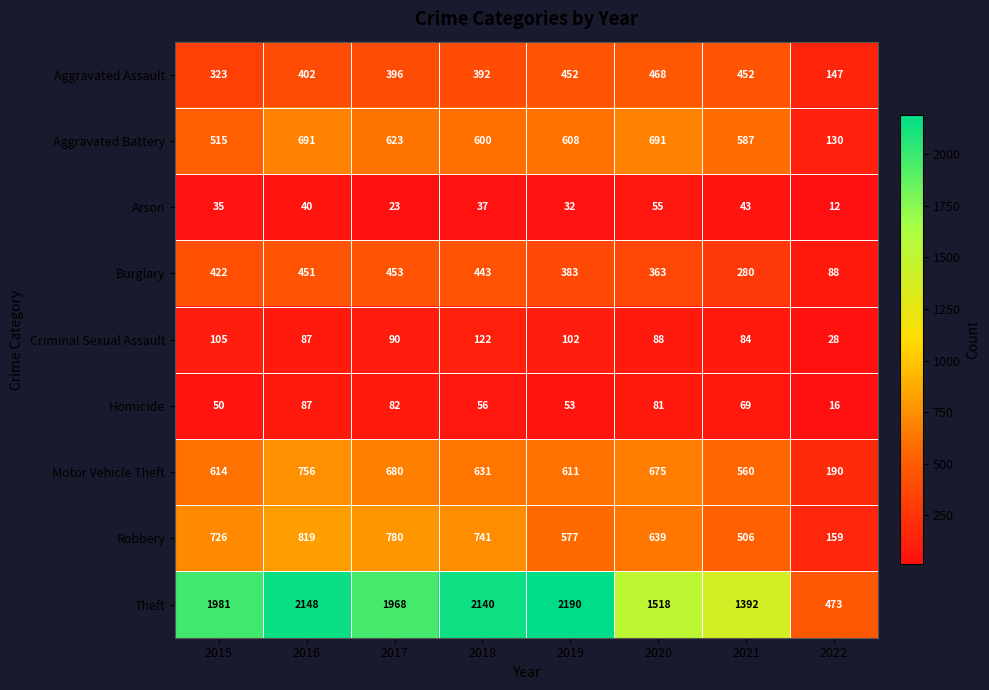

How many data points in Criminal Sexual Assault are less than 90?

4